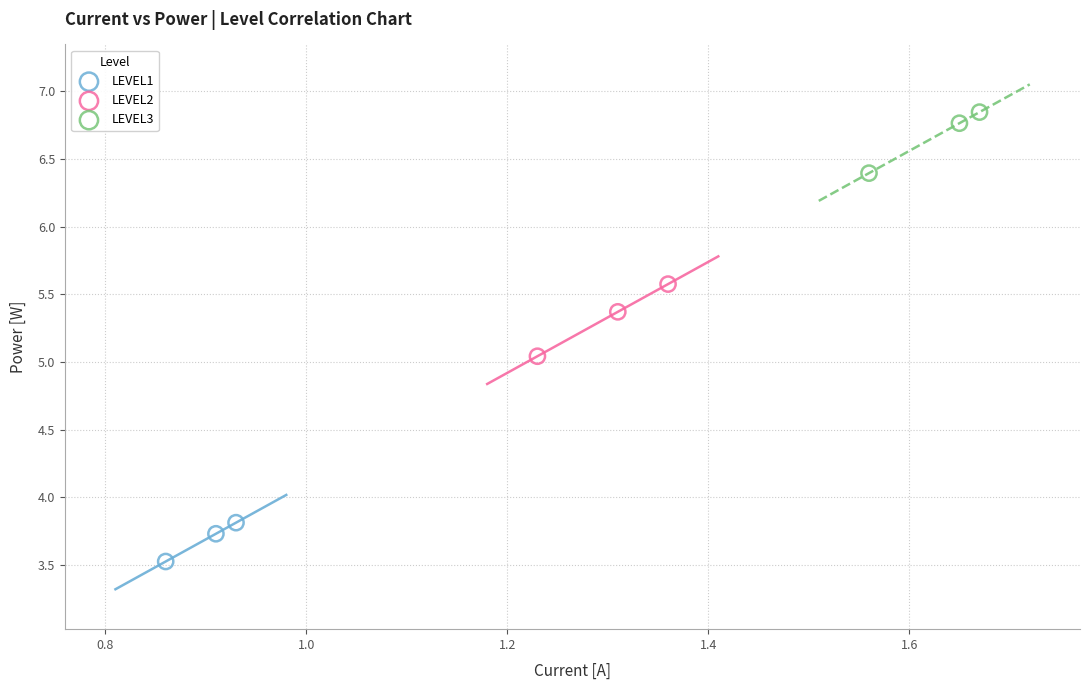

Which series has the widest spread of Y values?

LEVEL2